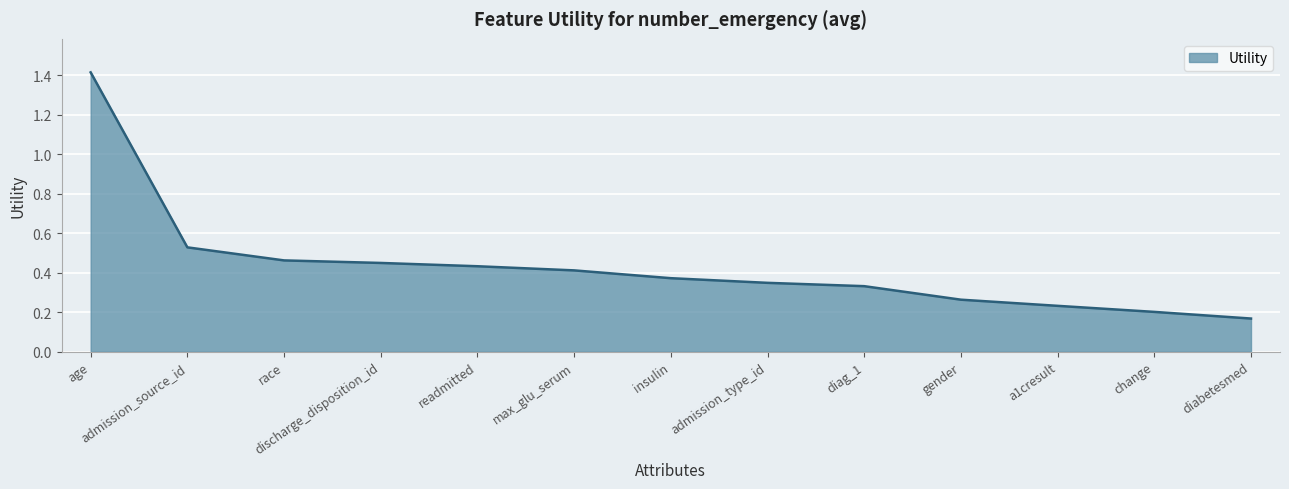

True or false: the data shows 0.1 at race.

False